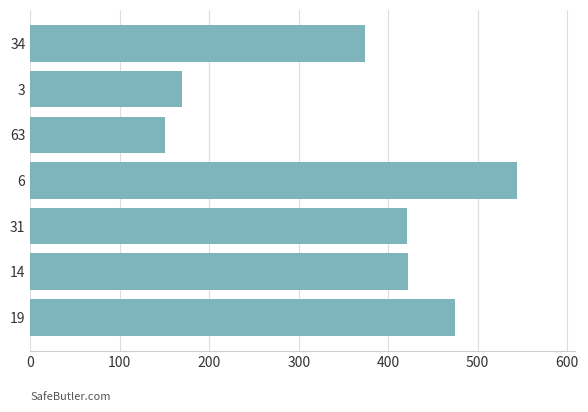

How many data points are less than 421?

3